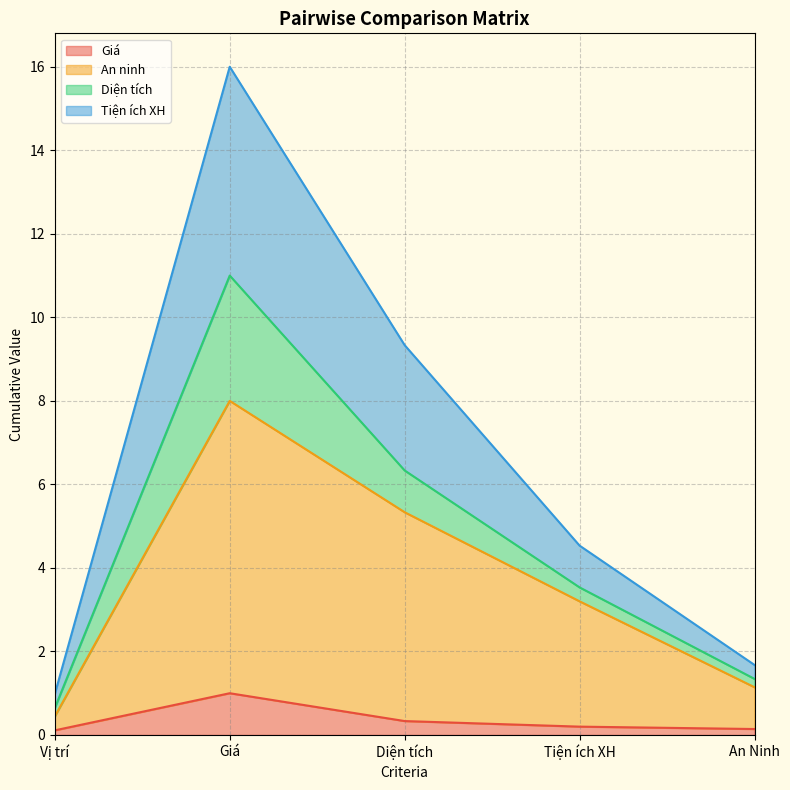

The value of Giá at Giá is 0.4. True or false?

False